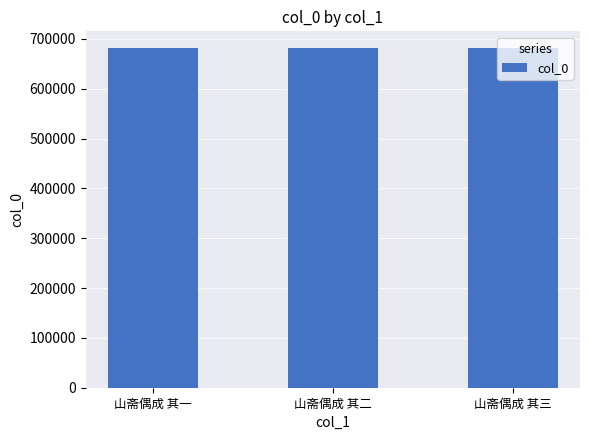

What is the difference between the values at 山斋偶成 其一 and 山斋偶成 其二?

1